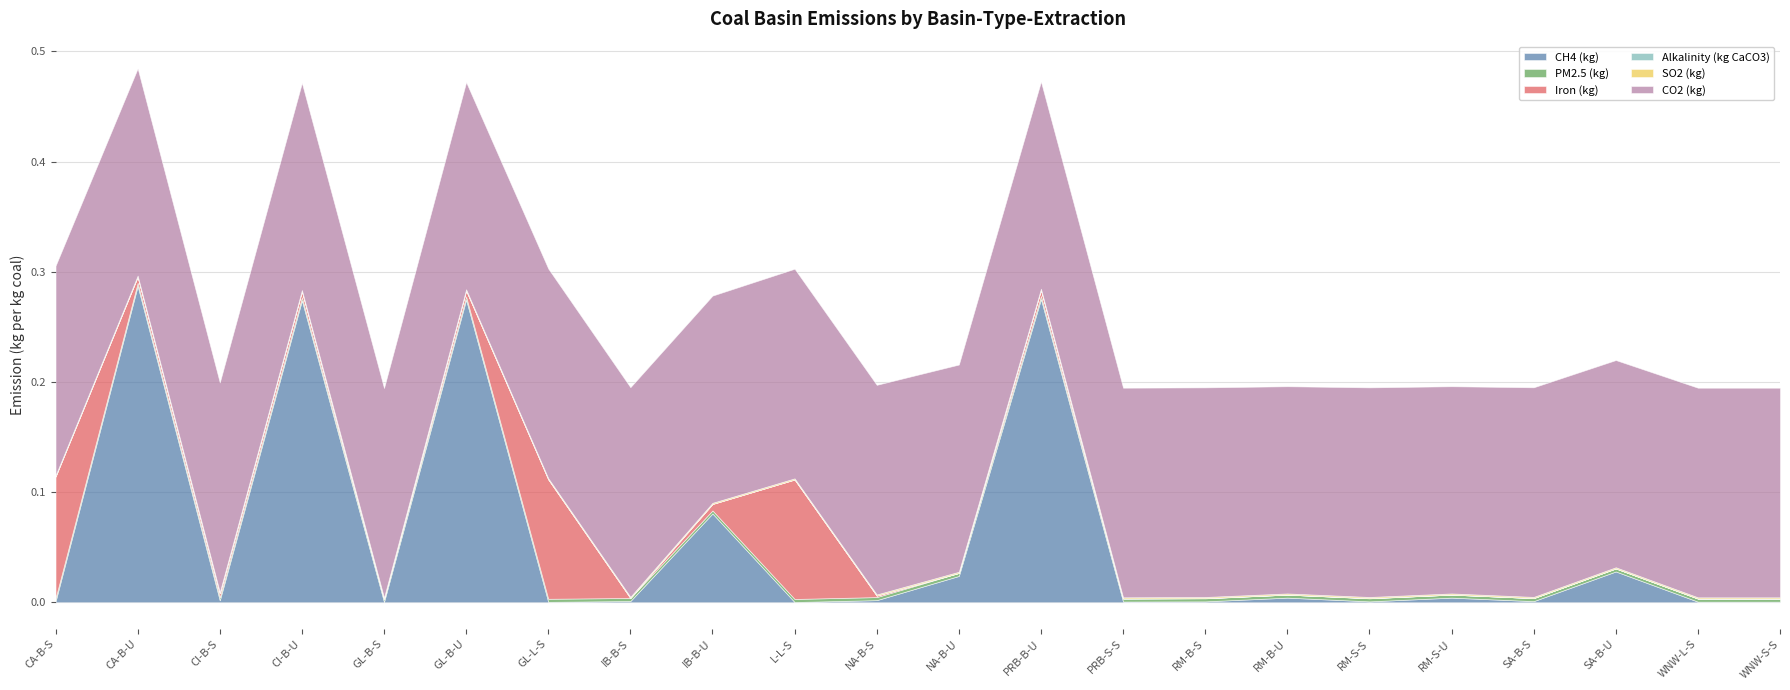

True or false: SO2 (kg) has a value of 0.0 at IB-B-U.

True